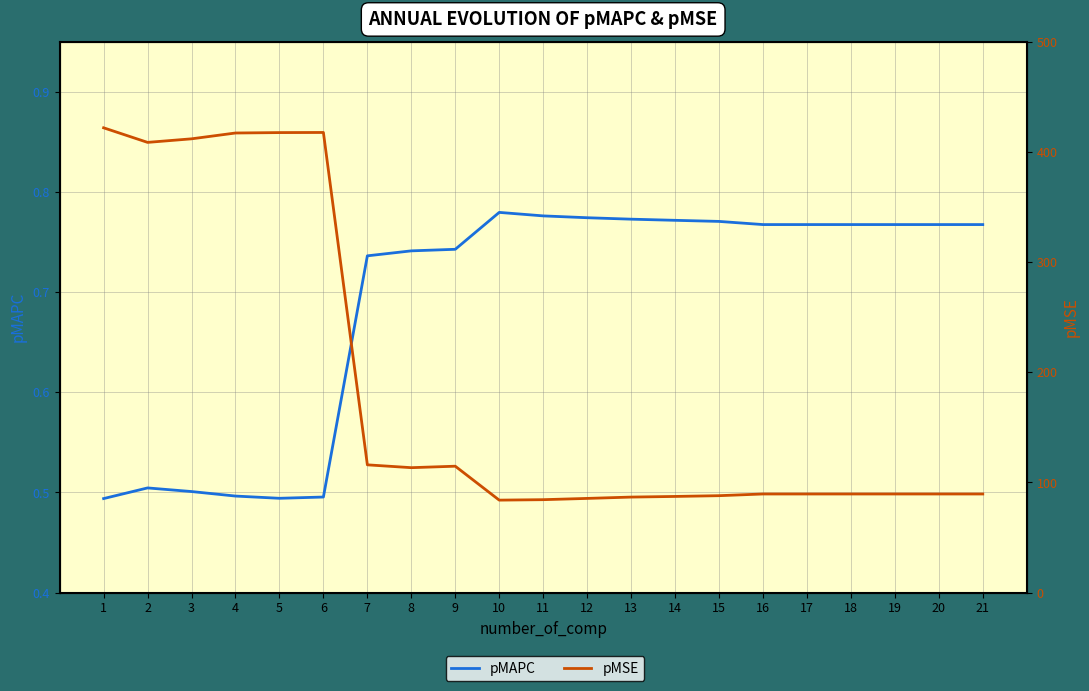

True or false: pMAPC and pMSE cross at least once.

False